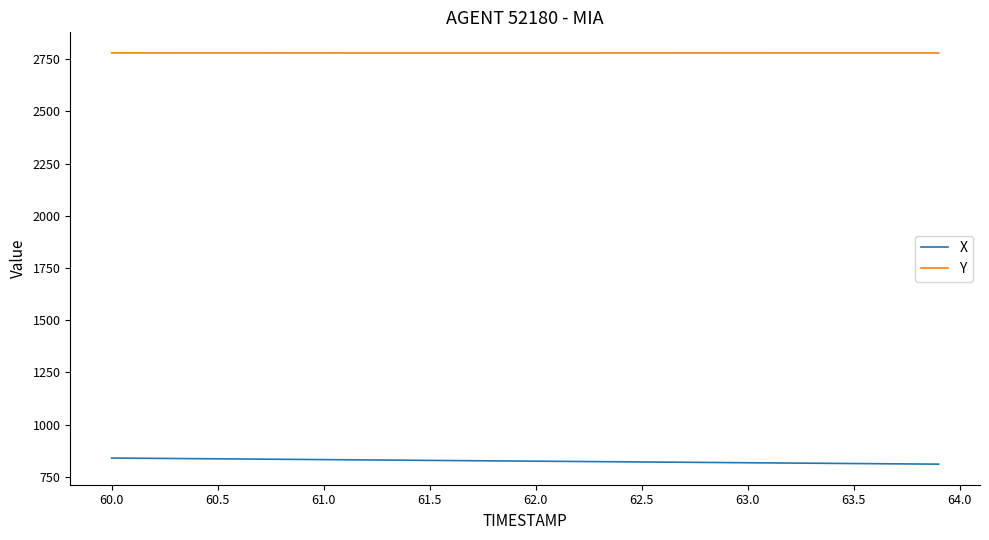

What is the difference between the second highest and second lowest values in the X series?

27.8